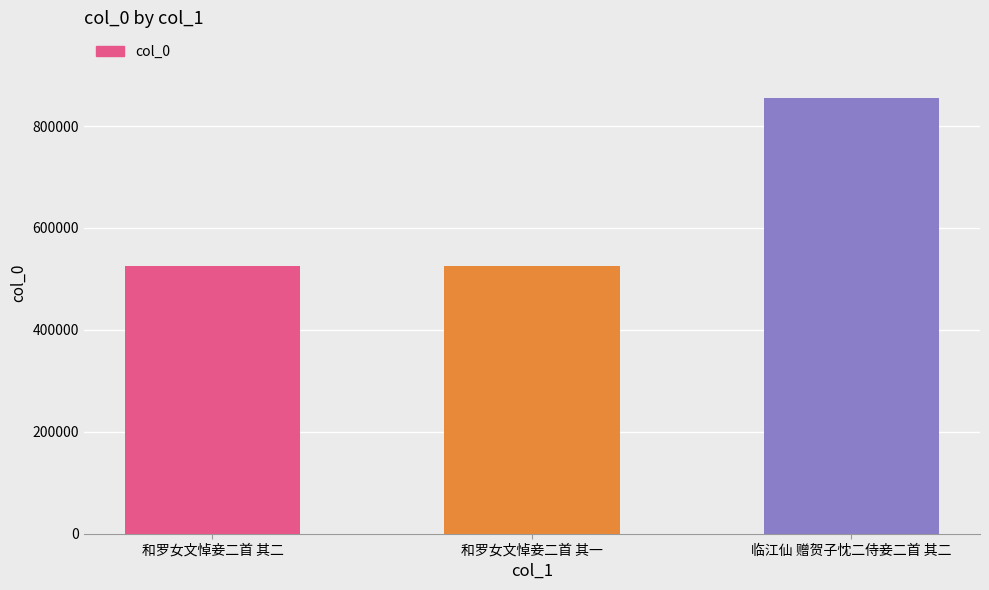

At which category does the chart reach its peak across all series?

临江仙 赠贺子忱二侍妾二首 其二